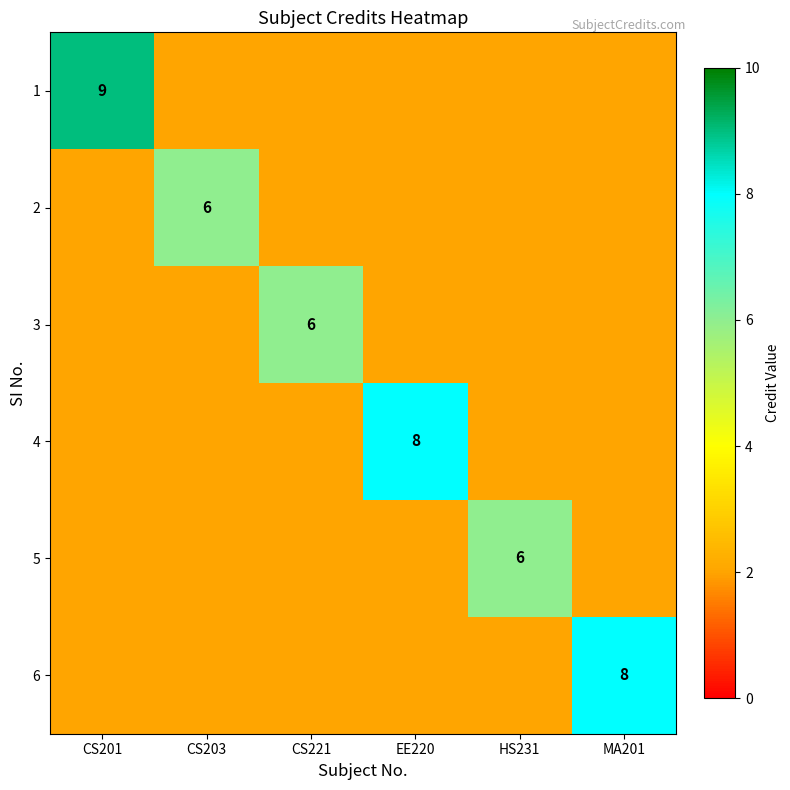

True or false: 6 has a value of 13 at MA201.

False